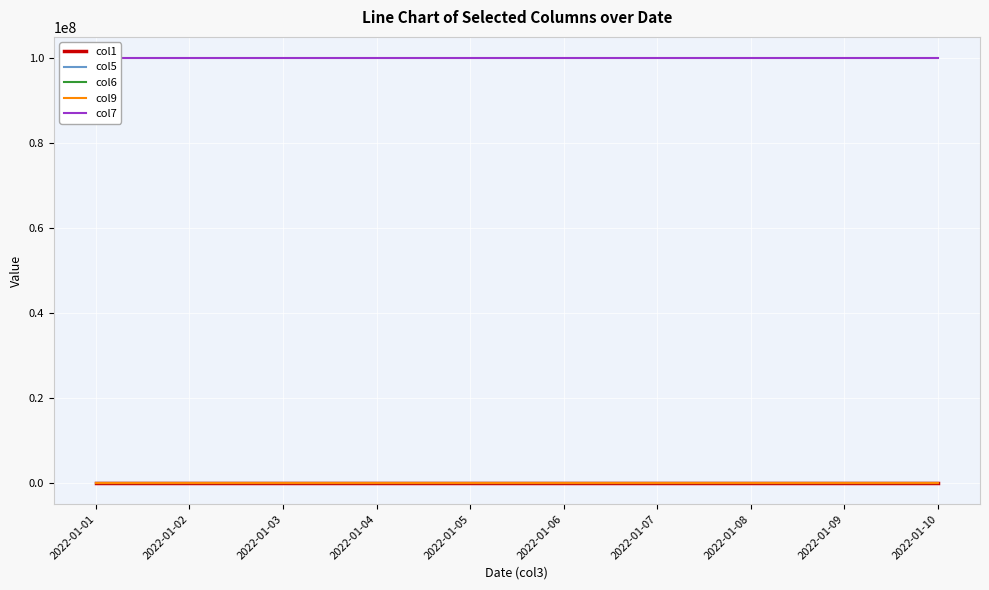

What is the lowest value of the col9 series?

1.0